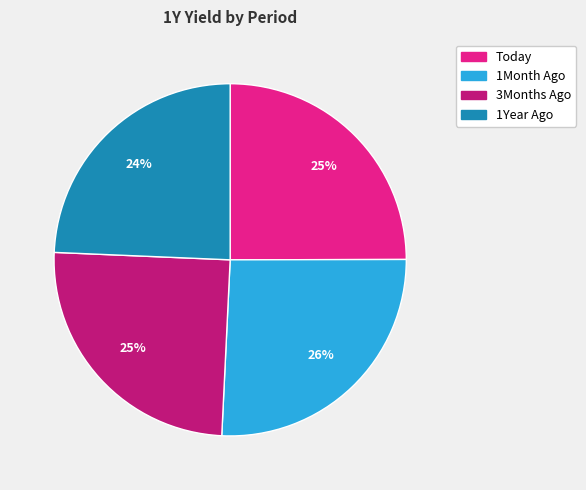

To the nearest percent, what is the average slice percentage?

25%